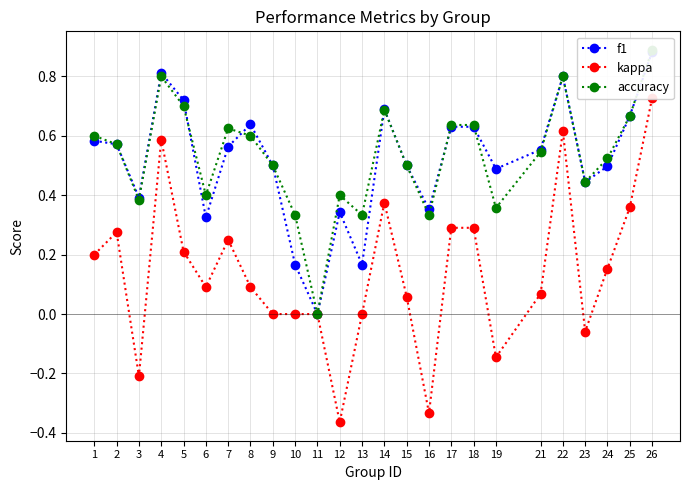

What is the average value of the accuracy series?

0.5